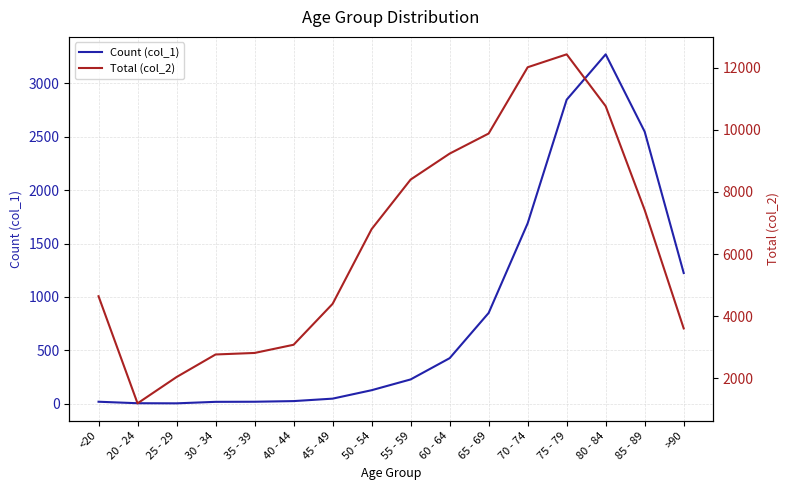

In Count (col_1), how many points are higher than both neighbors (excluding endpoints)?

1